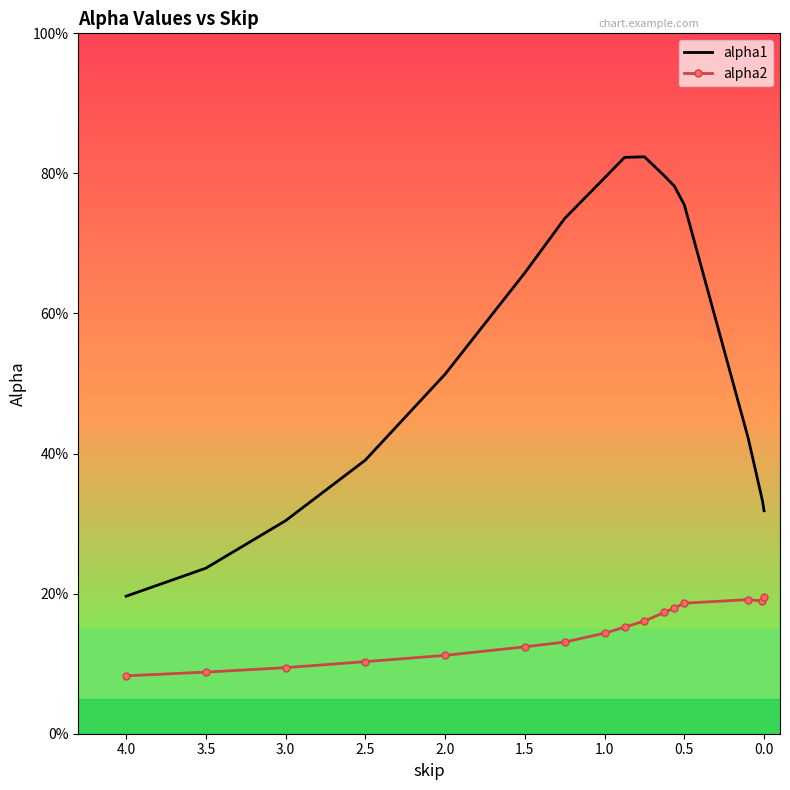

At how many categories does at least one series exceed 0?

16